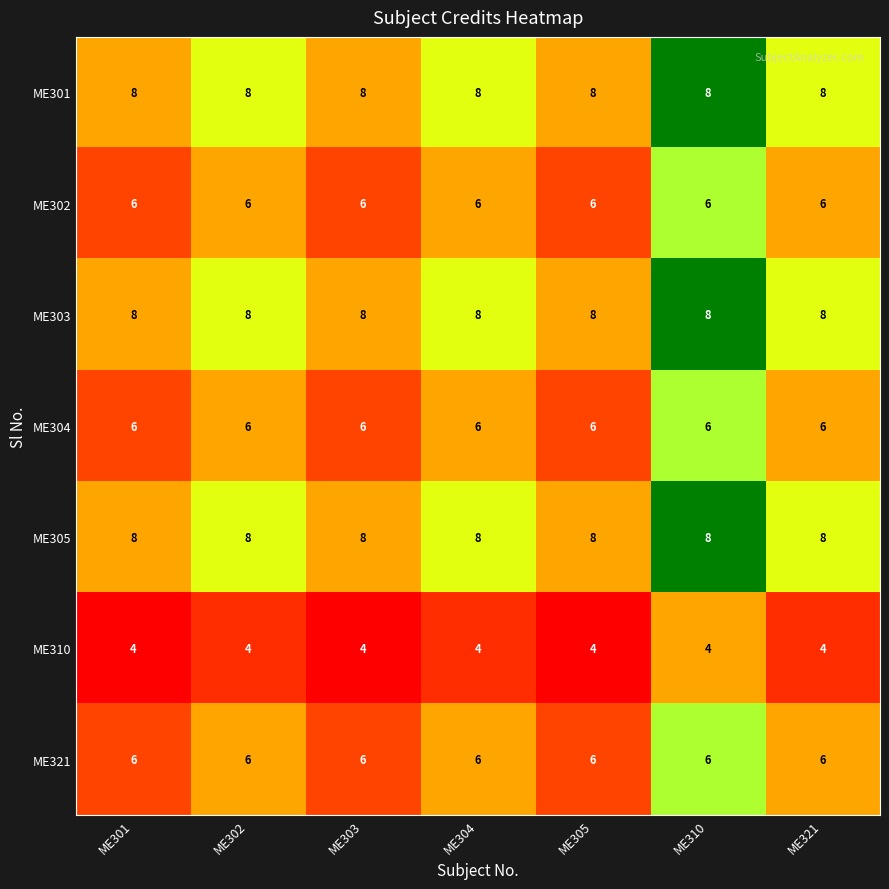

What is the difference between the highest and lowest values at ME302?

4